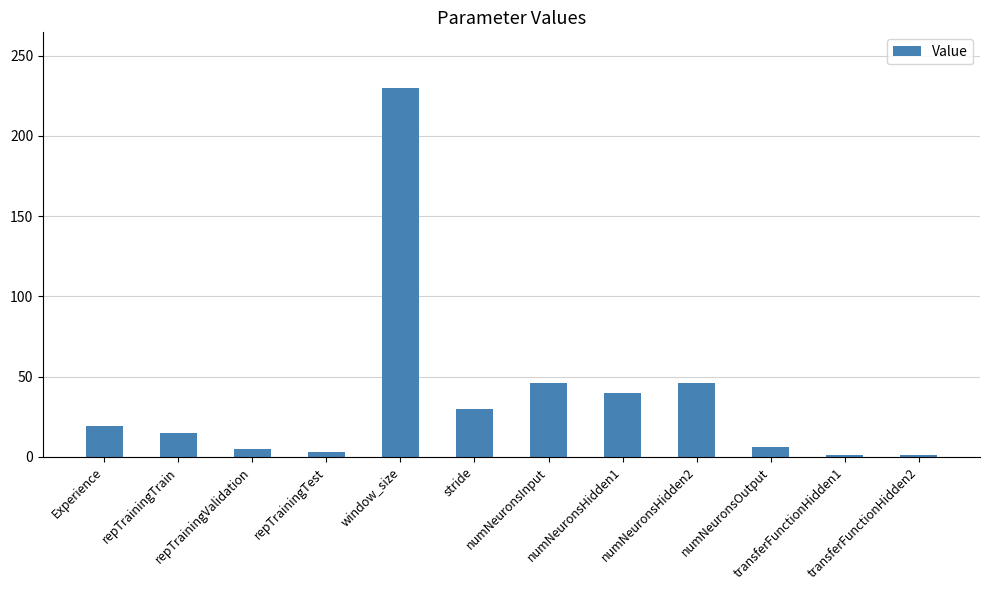

What is the change in value from numNeuronsHidden1 to transferFunctionHidden1?

-39